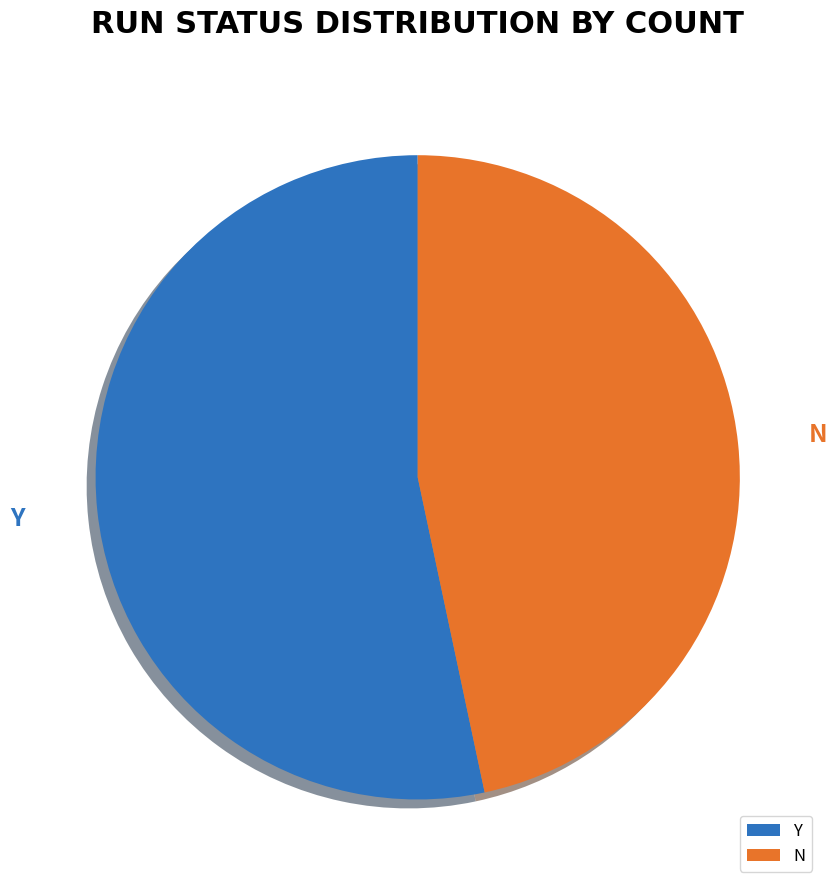

Do Y and N together represent more than half of the pie?

Yes